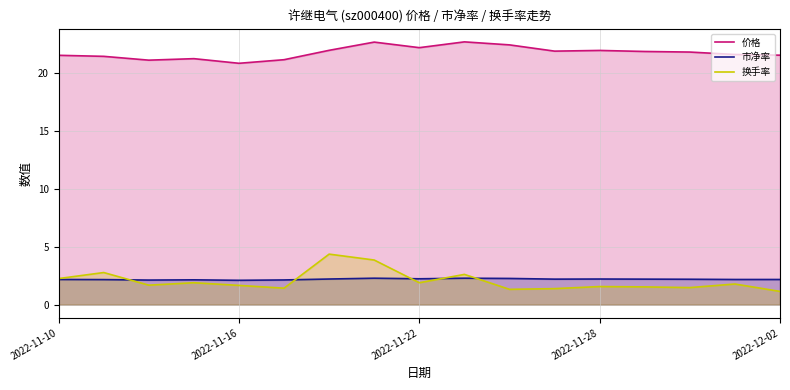

How many interior local valleys does the 换手率 series have?

5